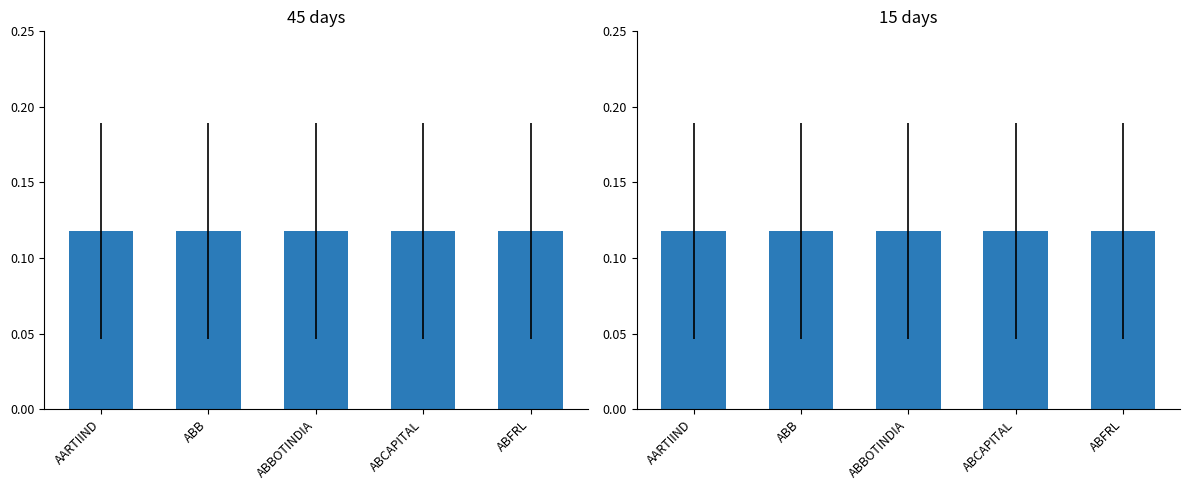

What are all the series names shown in the legend?

45 days, 15 days